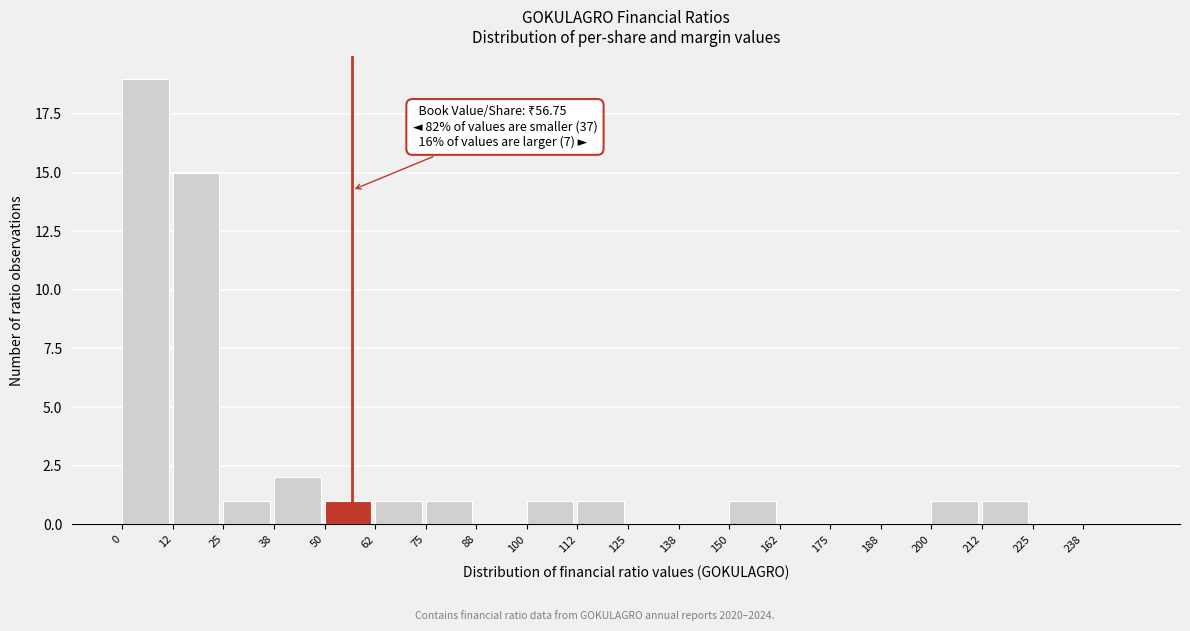

Over which range of the x-axis is the bar tallest?

0.0 to 12.5